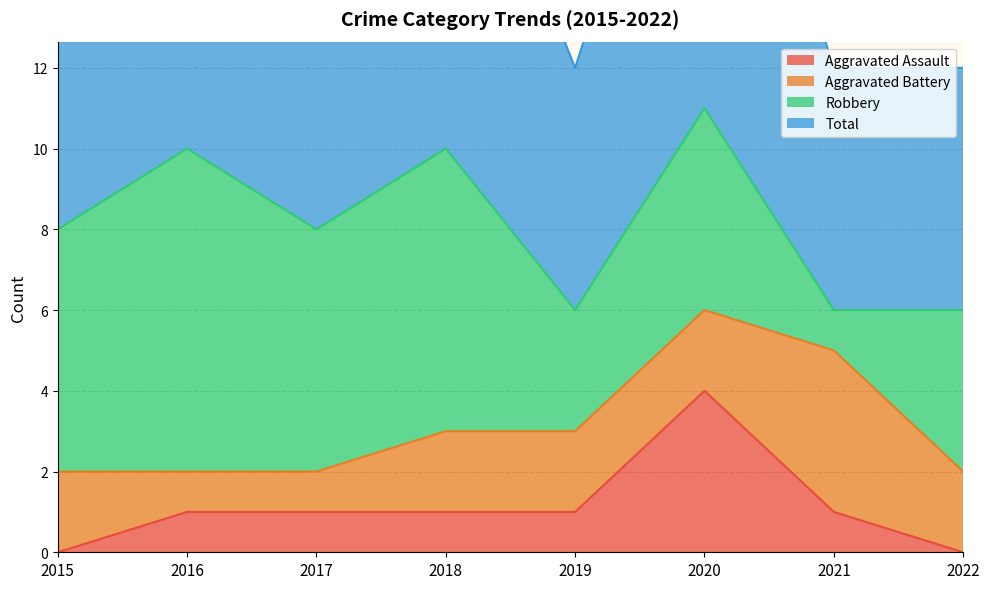

The Aggravated Assault series shows 2 at 2018. True or false?

False